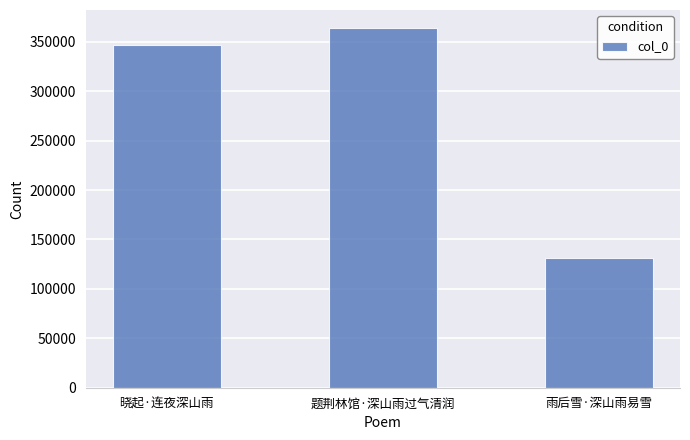

What is the label of the 2nd bar from the right?

题荆林馆·深山雨过气清润